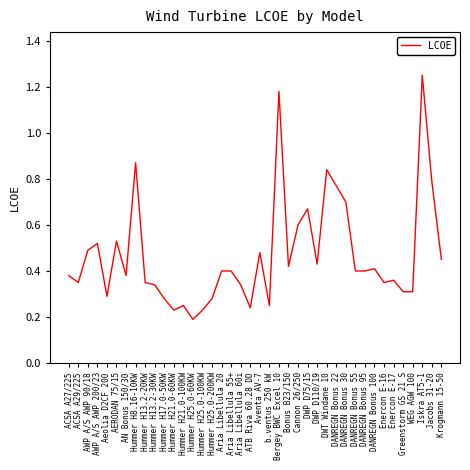

At which label is the value closest to 0?

Hummer H25.0-60KW